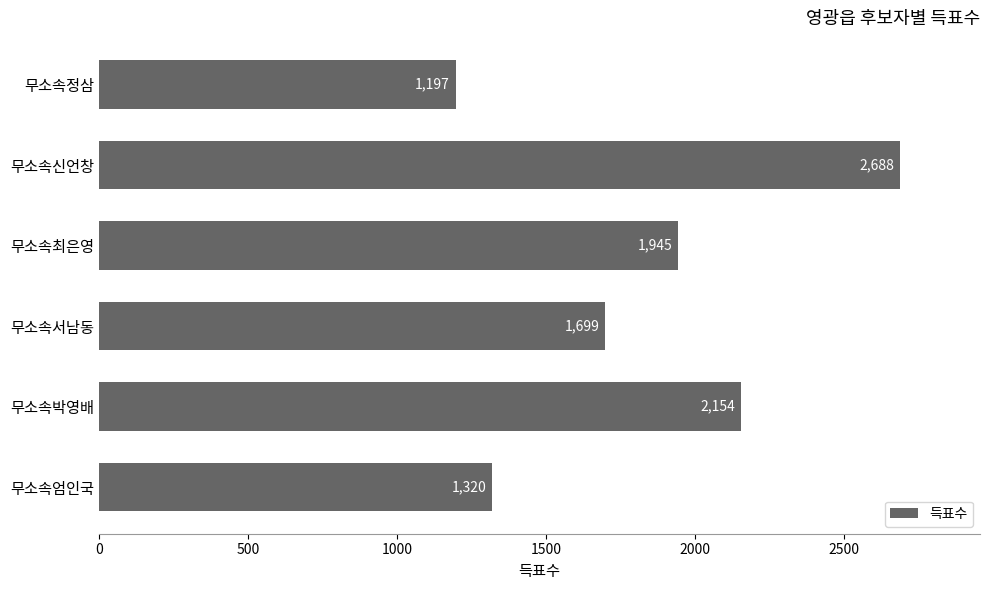

What is the smallest value displayed?

1197